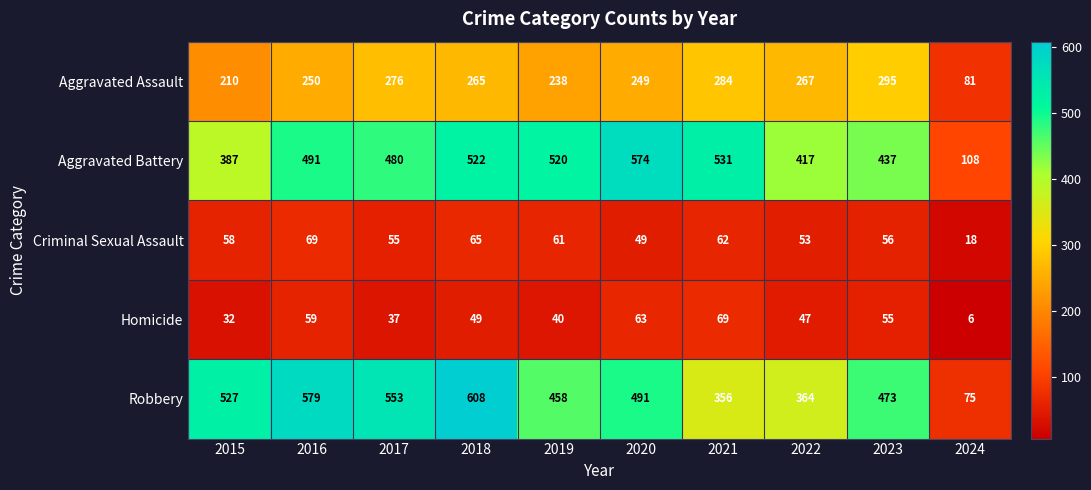

The Homicide series shows 45 at 2015. True or false?

False